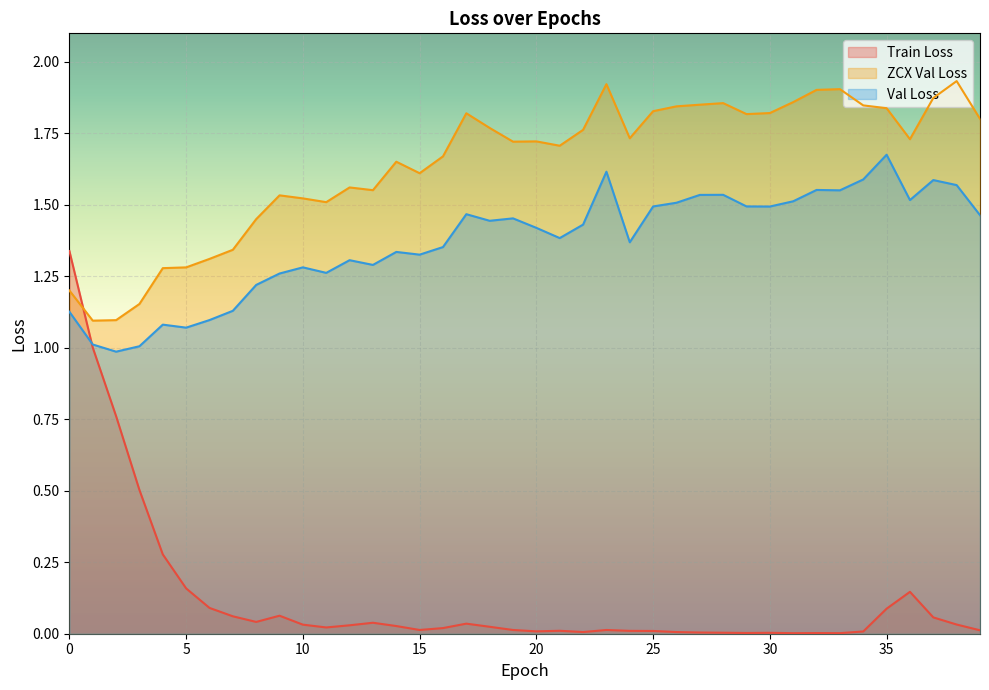

Reading right to left, what are all the values shown in this chart?

data/train_loss_epoch: 0.0	0.0	0.1	0.1	0.1	0.0	0.0	0.0	0.0	0.0	0.0	0.0	0.0	0.0	0.0	0.0	0.0	0.0	0.0	0.0	0.0	0.0	0.0	0.0	0.0	0.0	0.0	0.0	0.0	0.0	0.1	0.0	0.1	0.1	0.2	0.3	0.5	0.8	1.0	1.3
data/zcx-val_loss_epoch: 1.8	1.9	1.9	1.7	1.8	1.8	1.9	1.9	1.9	1.8	1.8	1.9	1.9	1.8	1.8	1.7	1.9	1.8	1.7	1.7	1.7	1.8	1.8	1.7	1.6	1.7	1.6	1.6	1.5	1.5	1.5	1.5	1.3	1.3	1.3	1.3	1.2	1.1	1.1	1.2
data/val_loss_epoch: 1.5	1.6	1.6	1.5	1.7	1.6	1.6	1.6	1.5	1.5	1.5	1.5	1.5	1.5	1.5	1.4	1.6	1.4	1.4	1.4	1.5	1.4	1.5	1.4	1.3	1.3	1.3	1.3	1.3	1.3	1.3	1.2	1.1	1.1	1.1	1.1	1.0	1.0	1.0	1.1